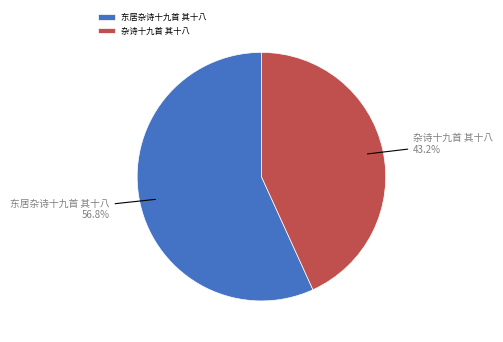

Rank the categories by value from lowest to highest.

杂诗十九首 其十八, 东居杂诗十九首 其十八